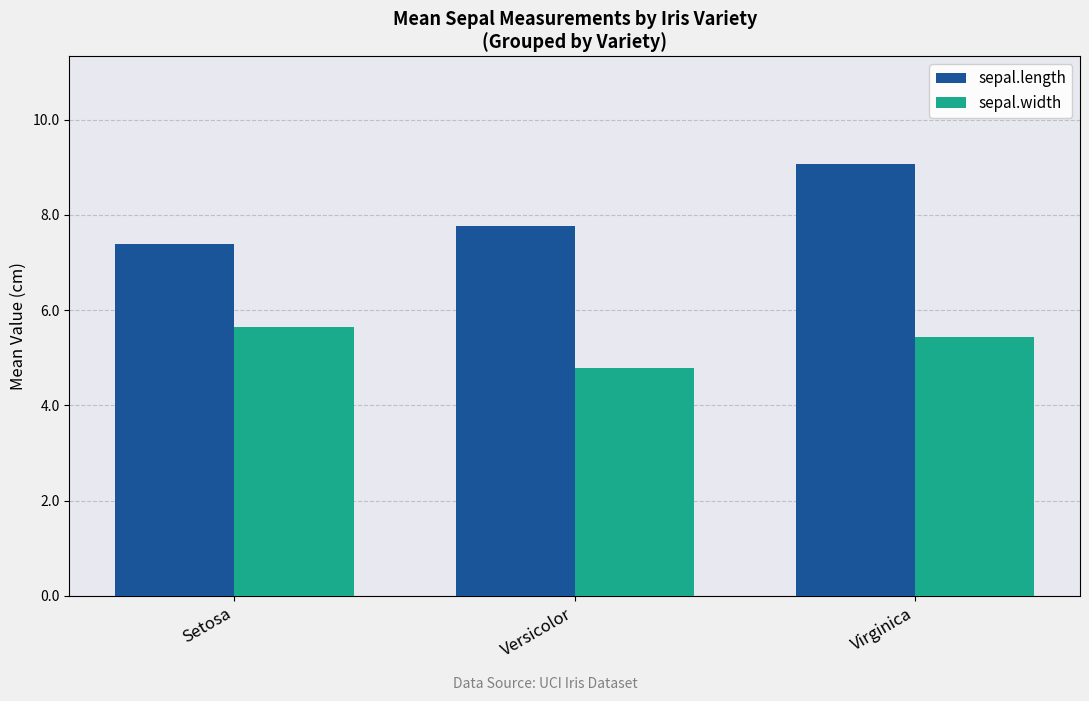

Reading right to left, what are all the values shown in this chart?

sepal.length: 9.1	7.8	7.4
sepal.width: 5.4	4.8	5.6